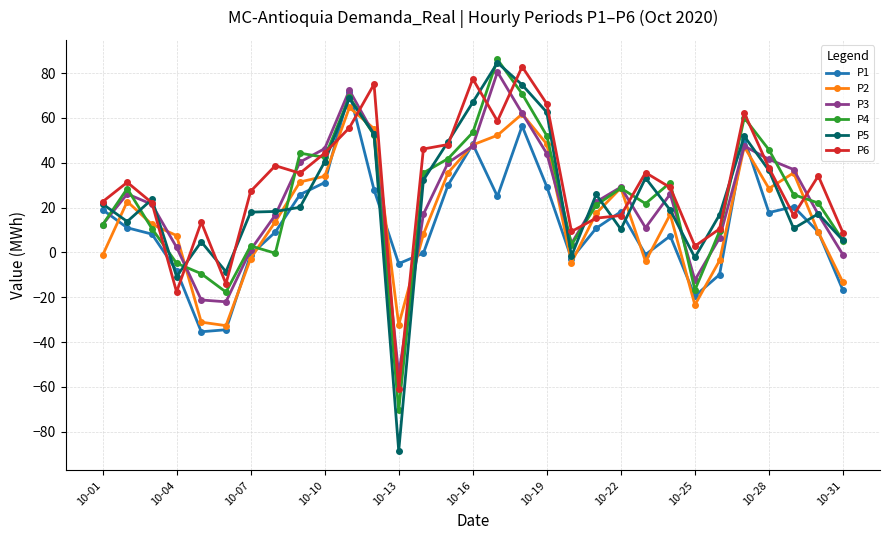

What is the average value of the P4 series?

24.4